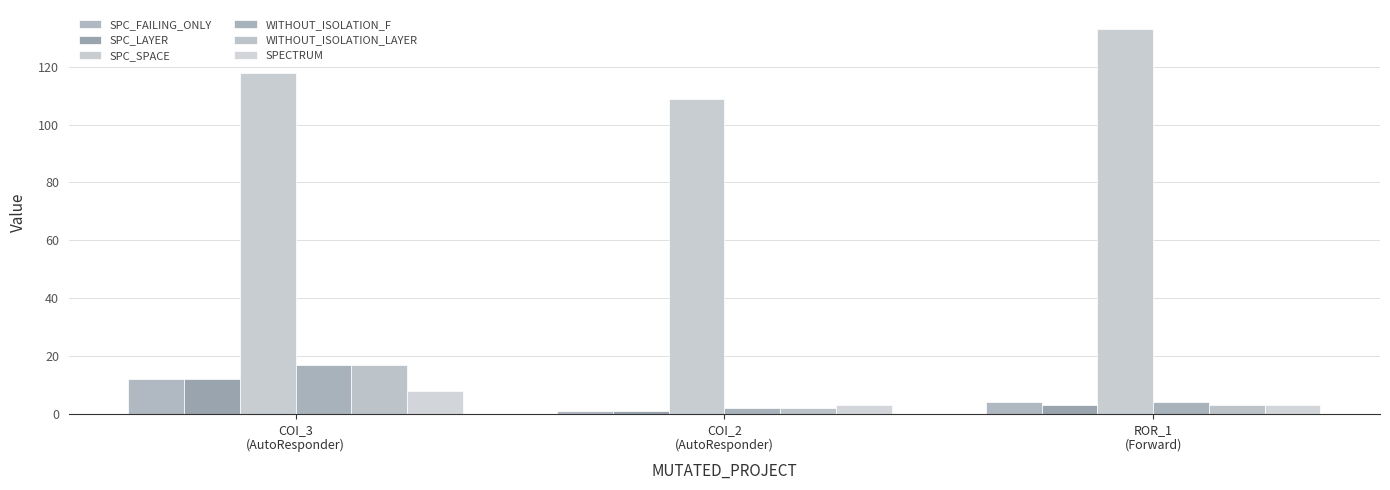

What is the difference between the maximum and minimum values in the SPC_SPACE series?

24